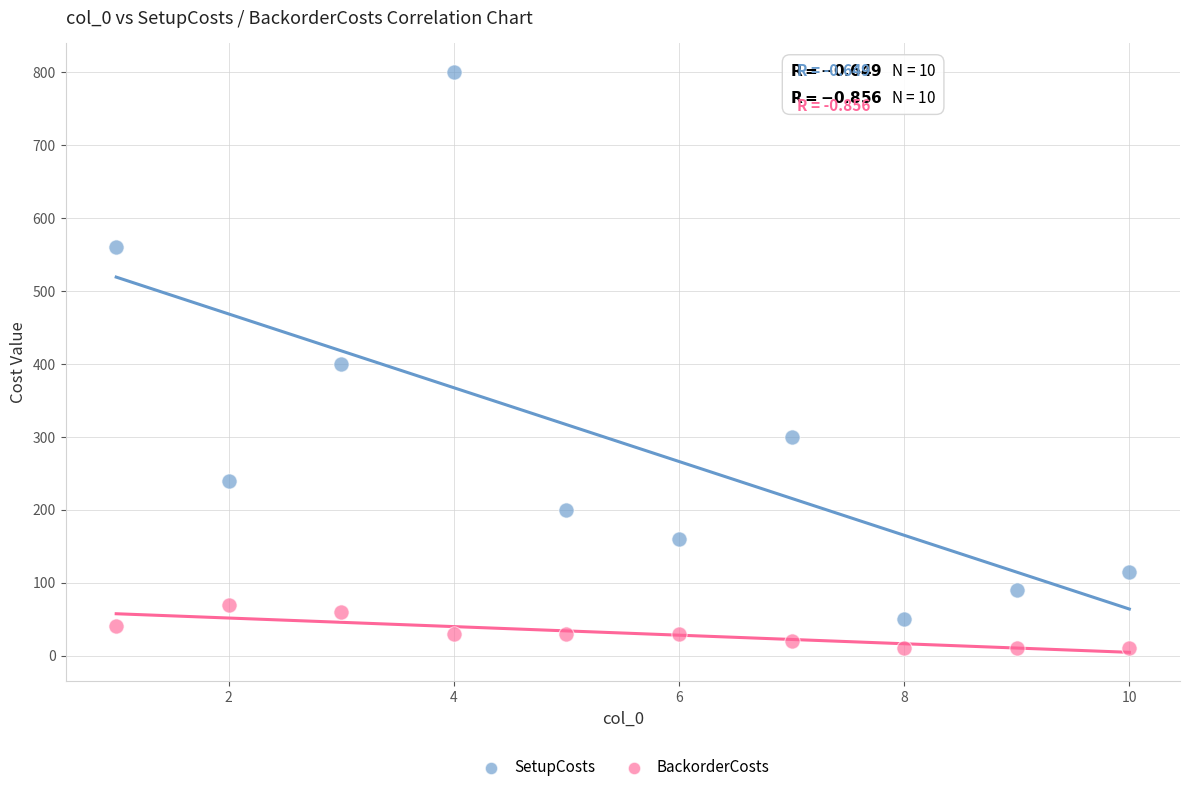

In the SetupCosts series, what Y value is closest to 425?

400